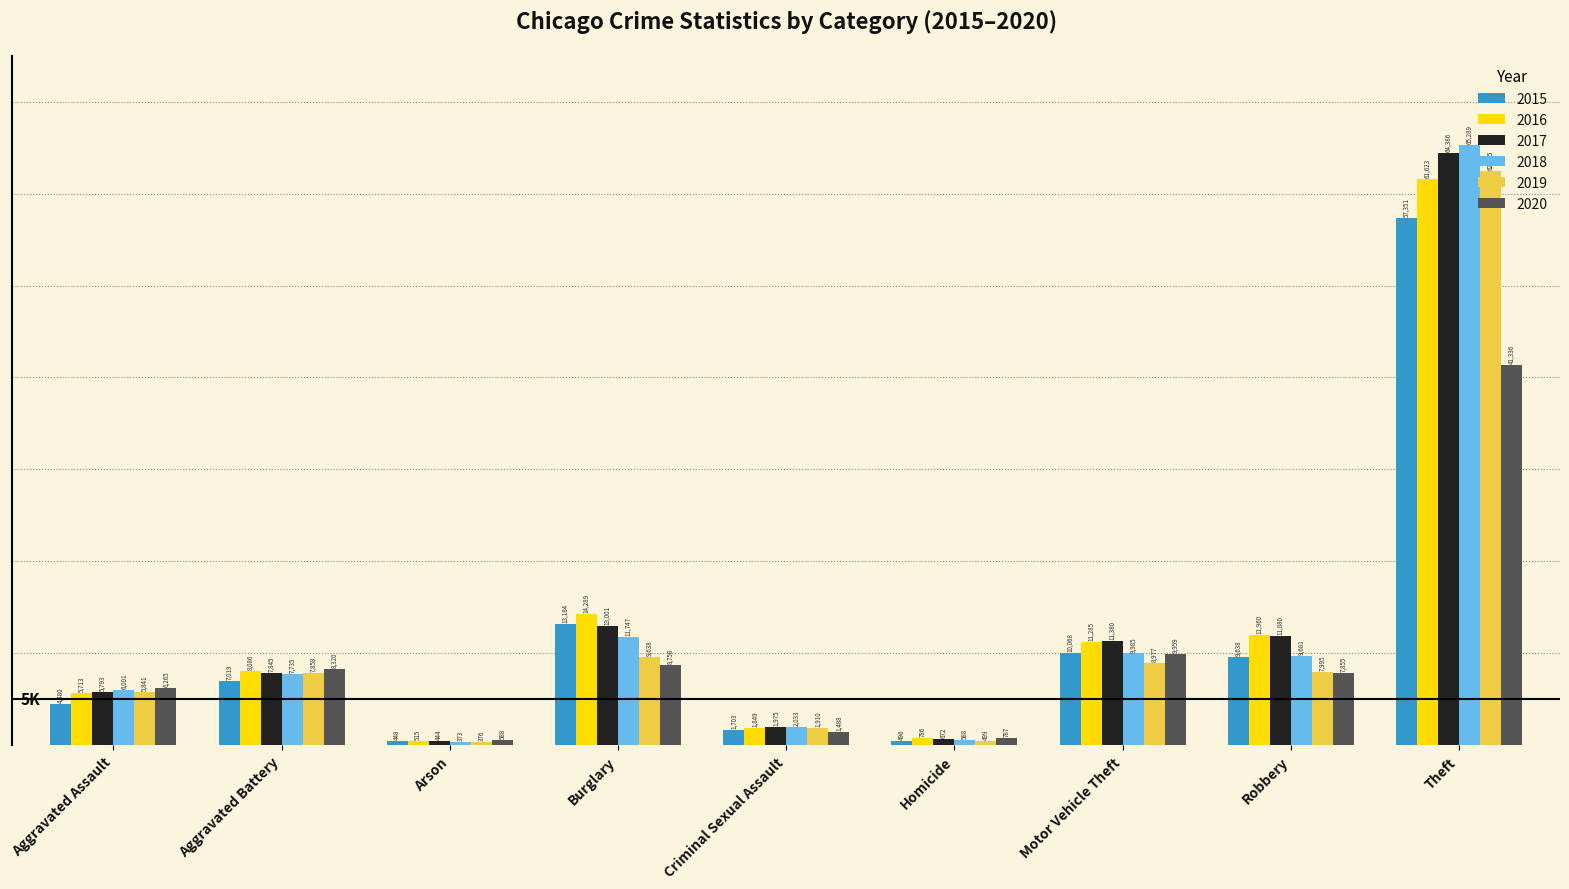

What is the total value across all series at Burglary?

70617